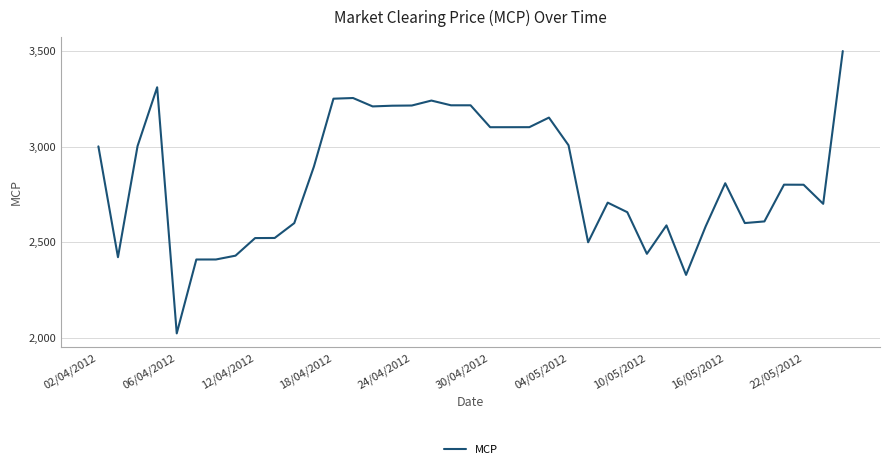

What is the difference between the maximum and minimum values?

1475.9